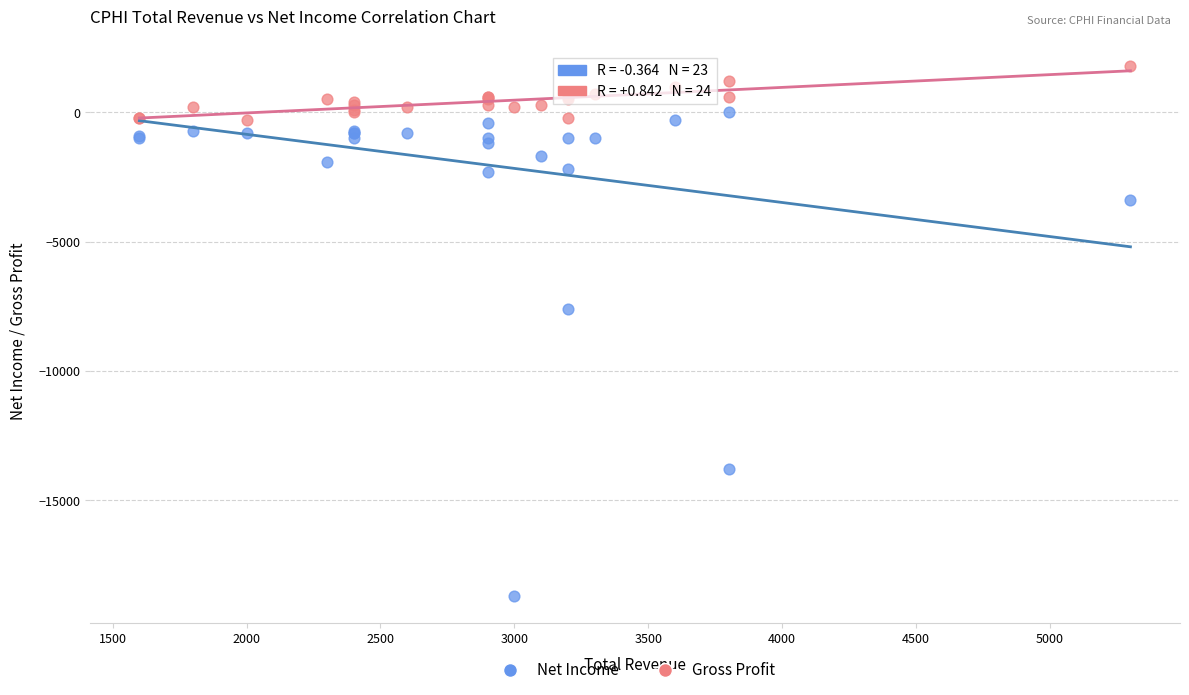

Across all series, what Y value is closest to -8450?

-7600